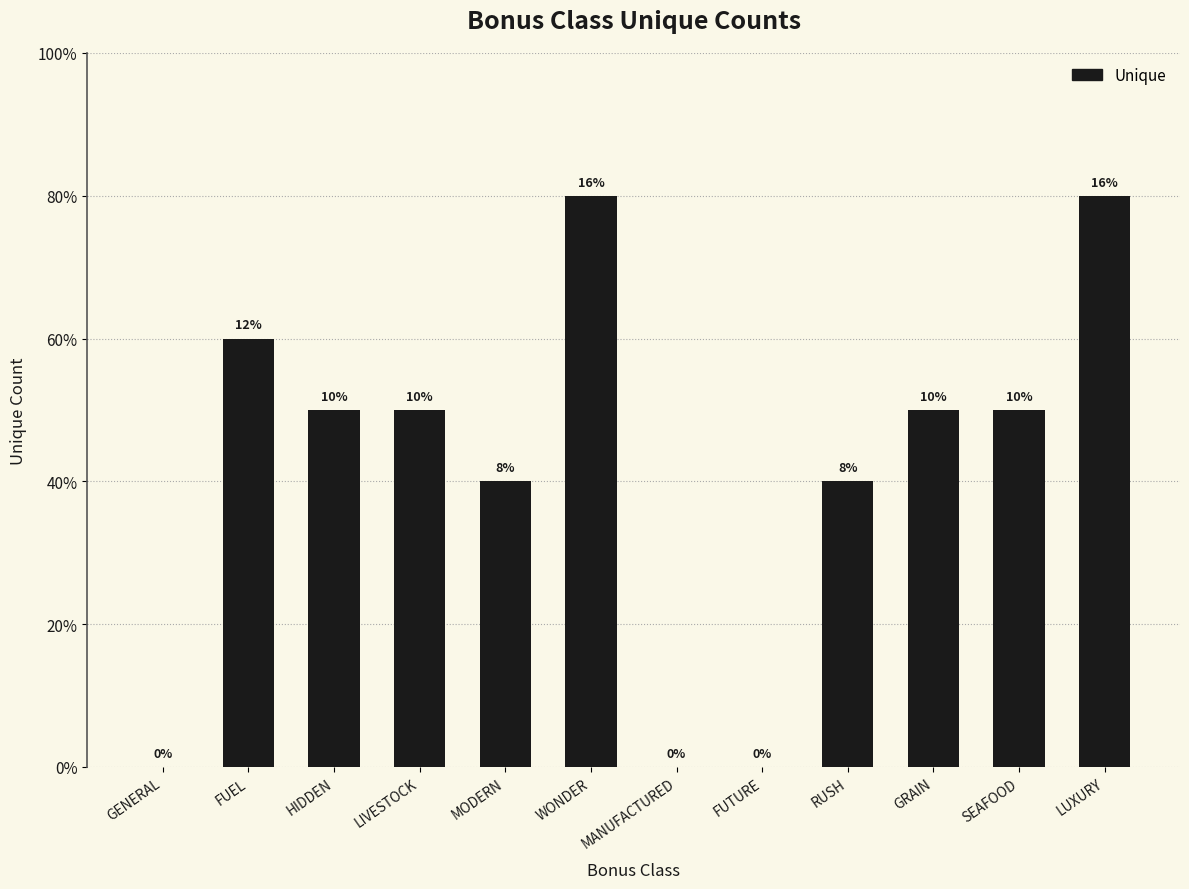

Are the bars horizontal?

No